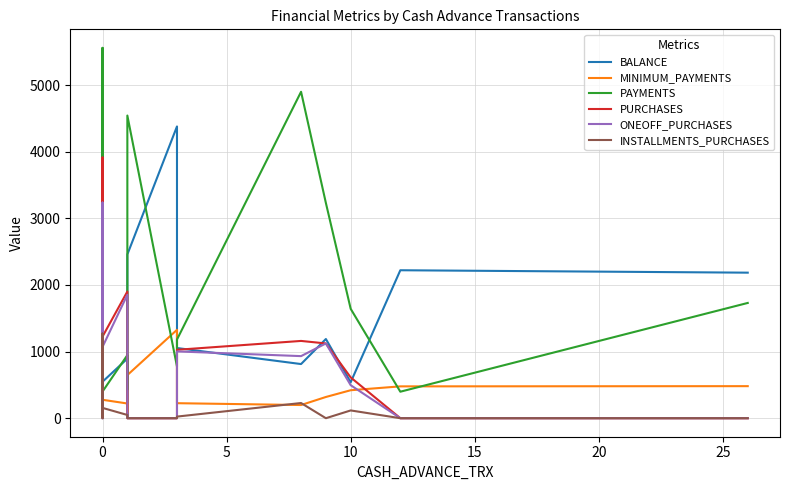

How many distinct data groups are displayed?

6